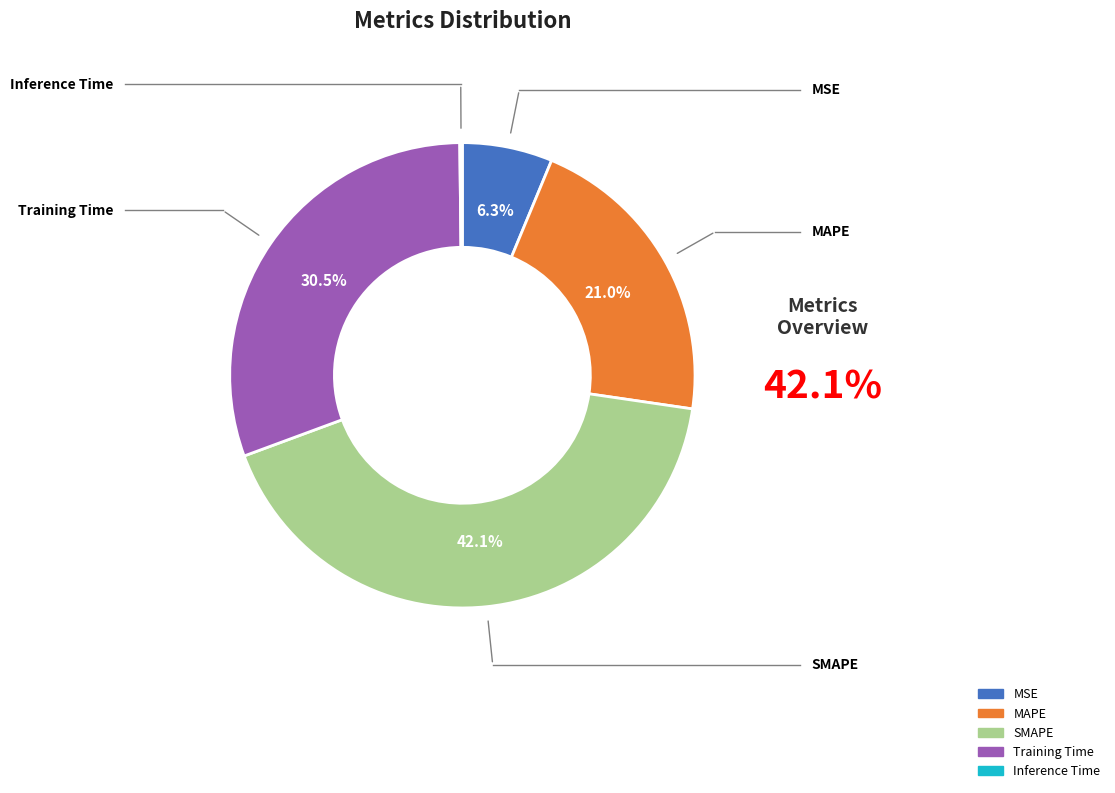

To the nearest percent, what percentage of the pie is MSE?

6%